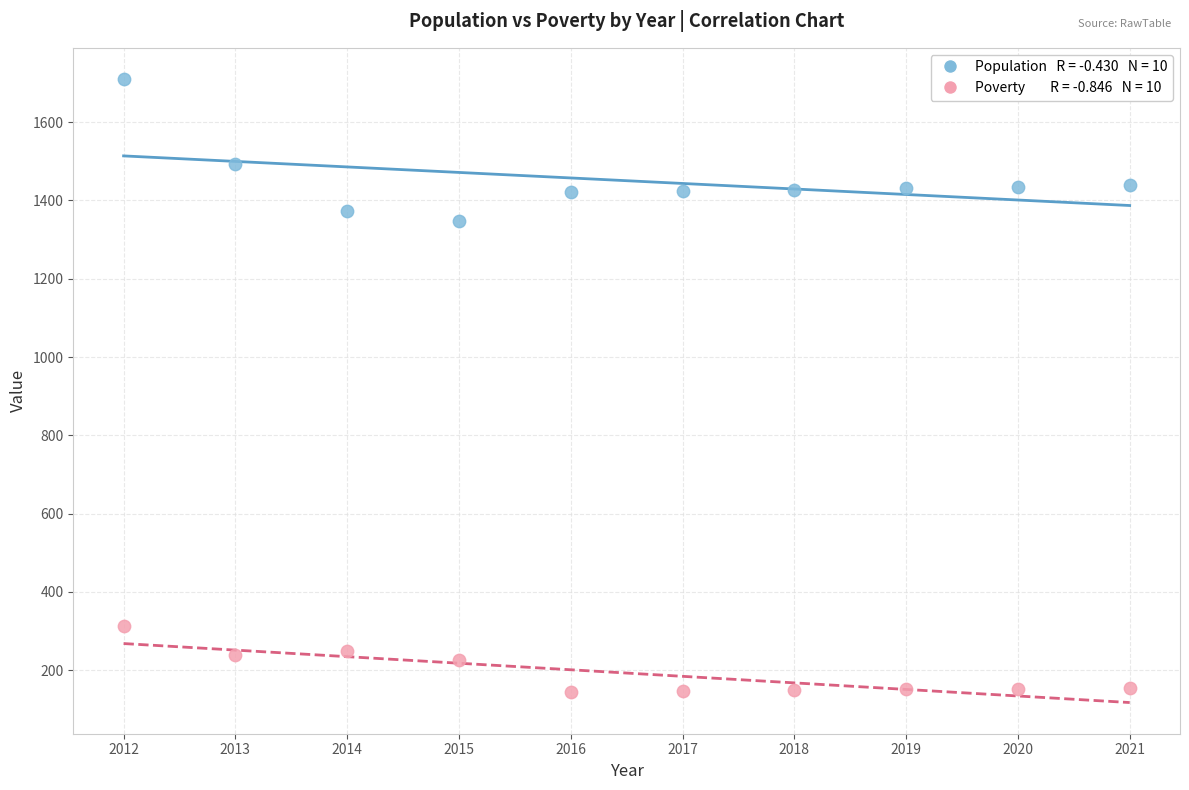

Across all data points, what is the range of Y values (max minus min)?

1565